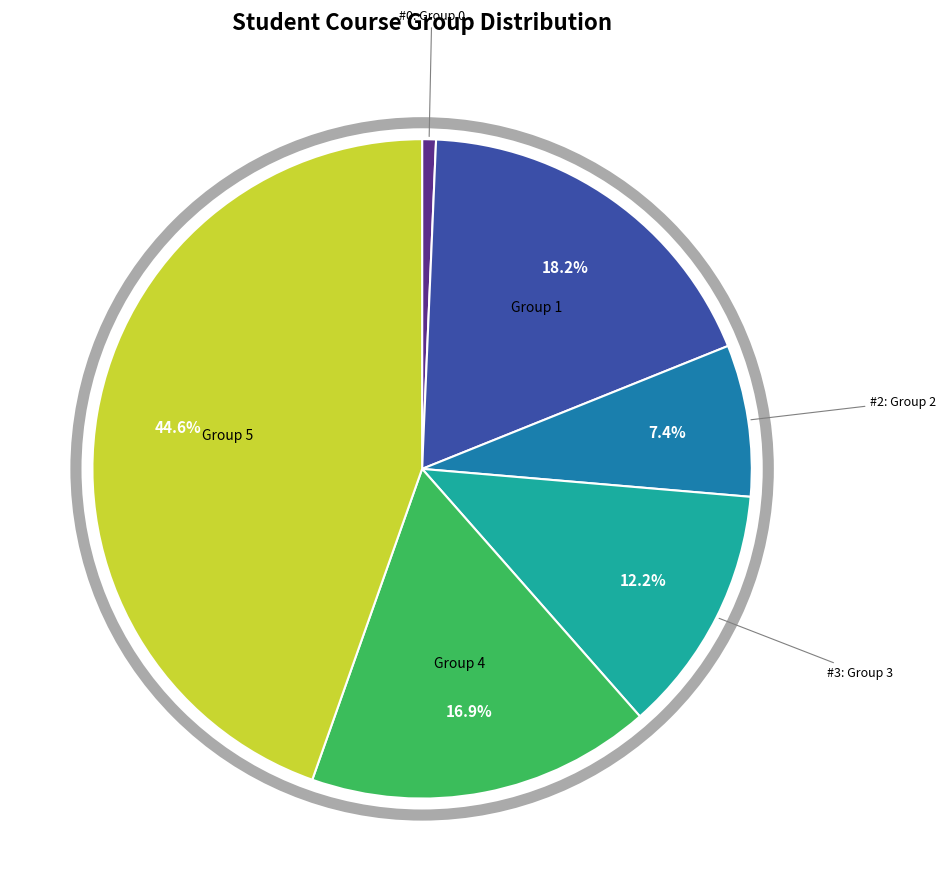

Is there any slice that represents more than half of the pie?

No